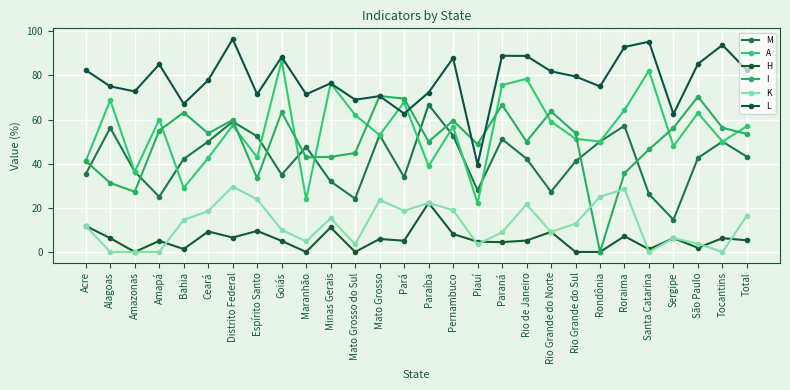

Where is the first local minimum for L?

Amazonas